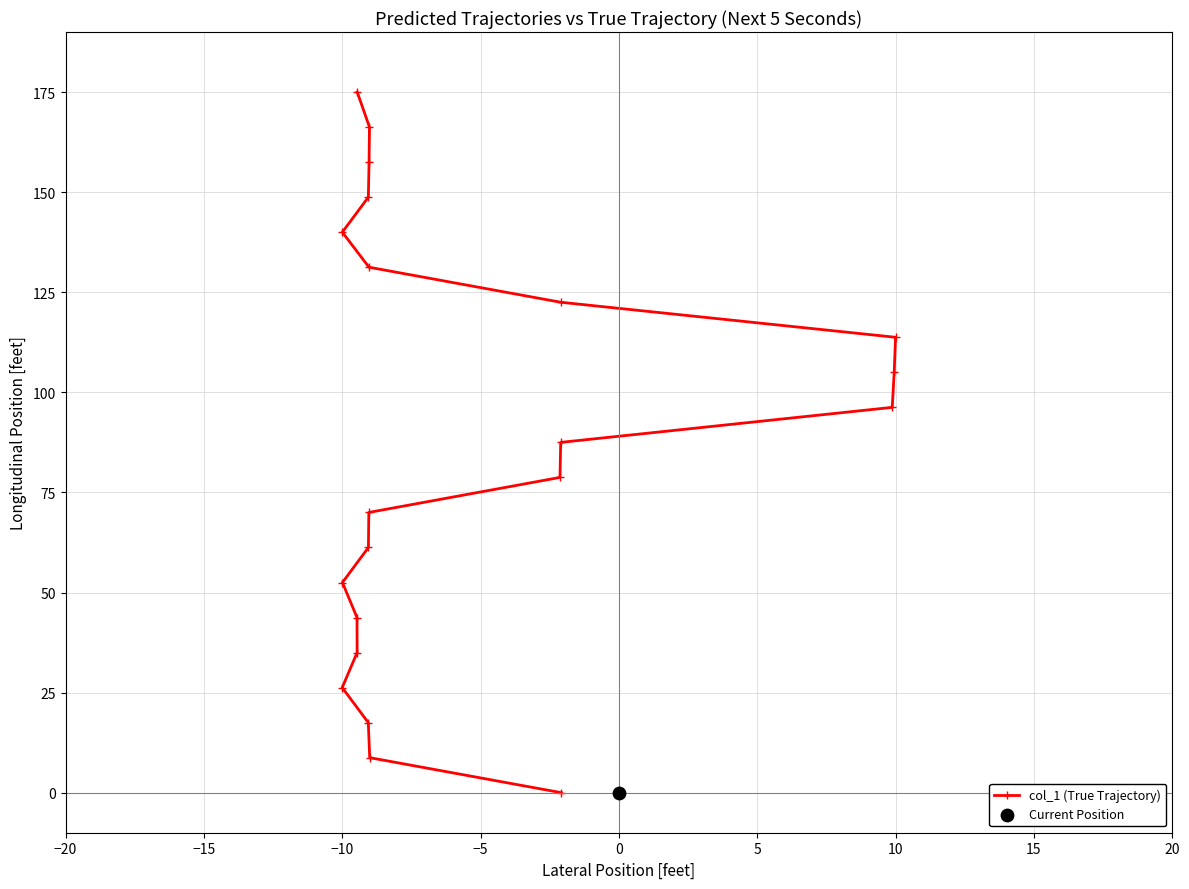

What is the highest value of the col_1 (True Trajectory) series?

175.0